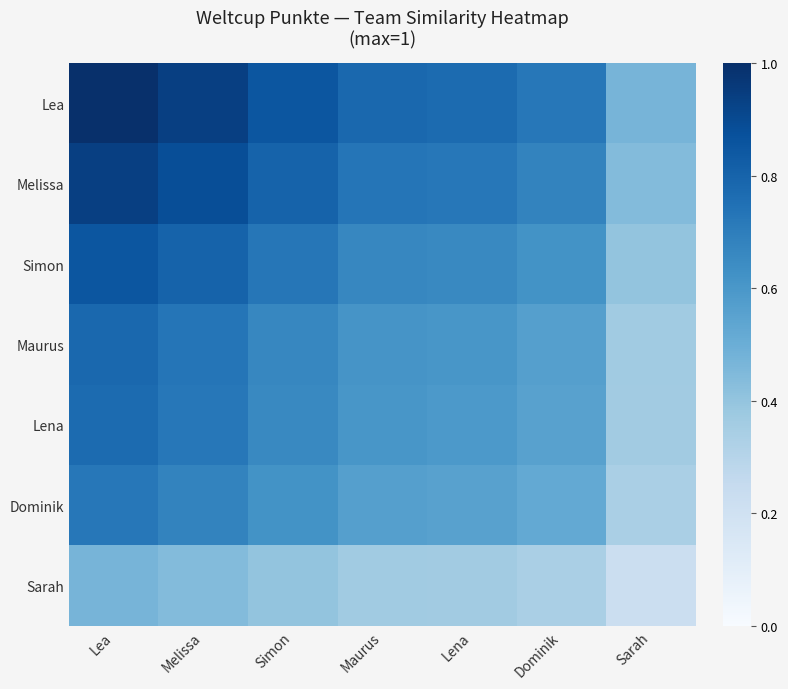

Which series has the largest range (max minus min)?

Lea